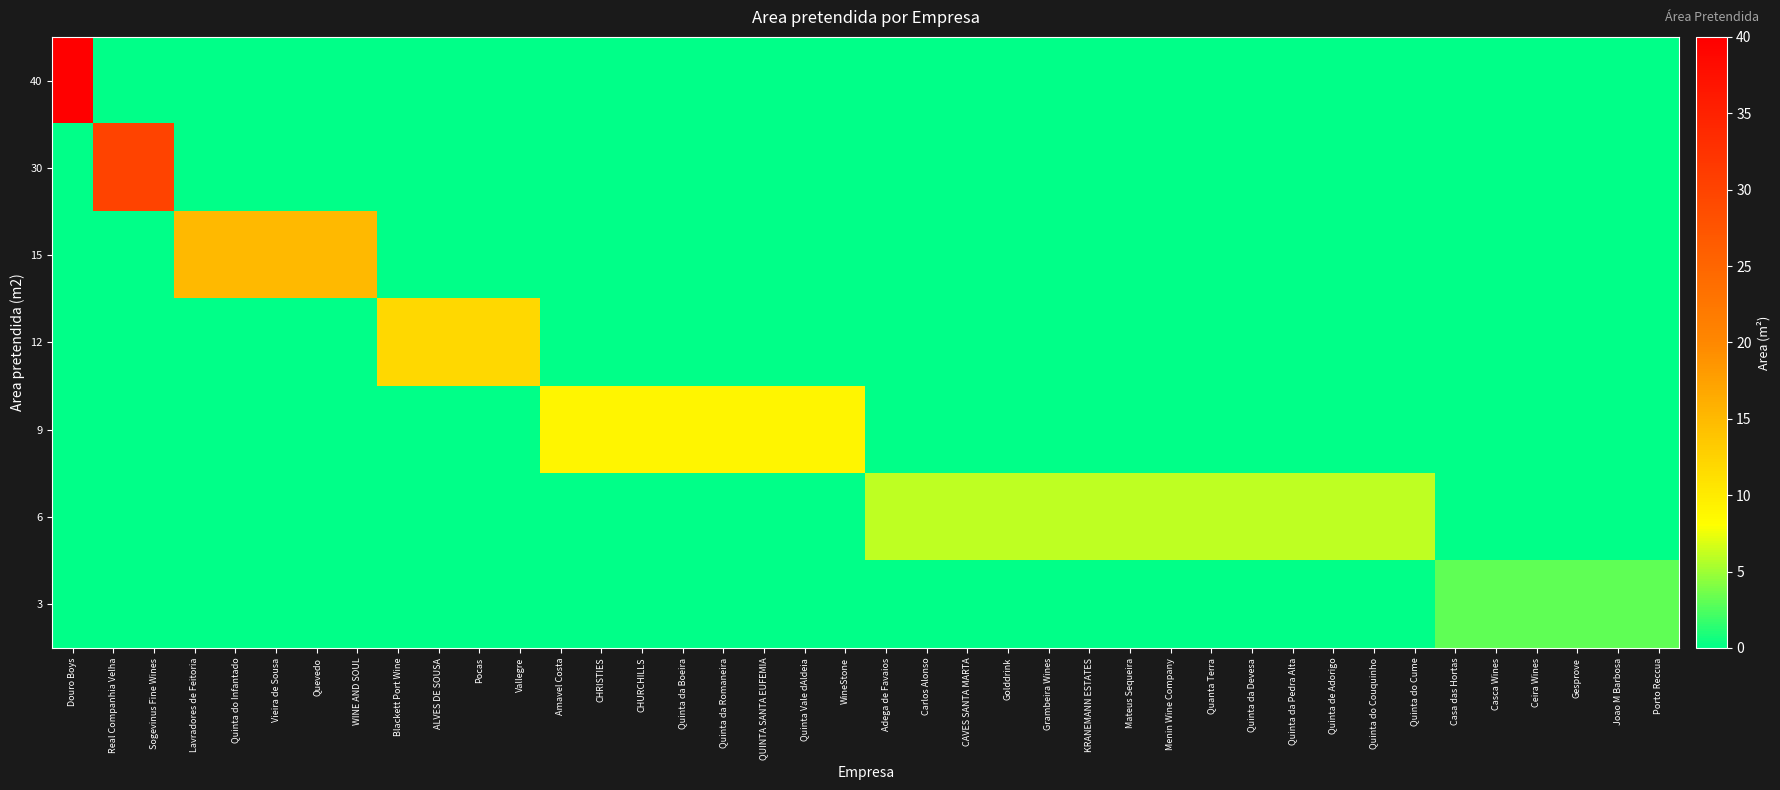

Which has a higher value, Quinta da Boeira or CHURCHILLS?

Quinta da Boeira